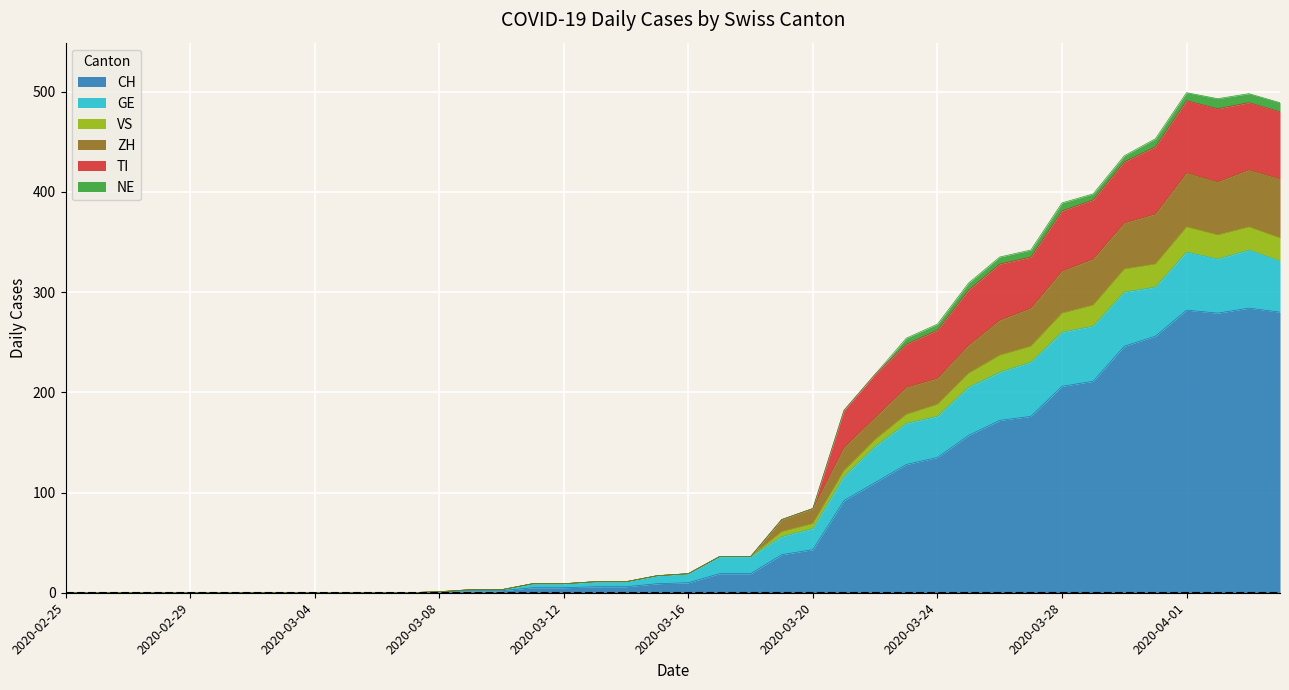

What position from the left is 2020-04-04?

40